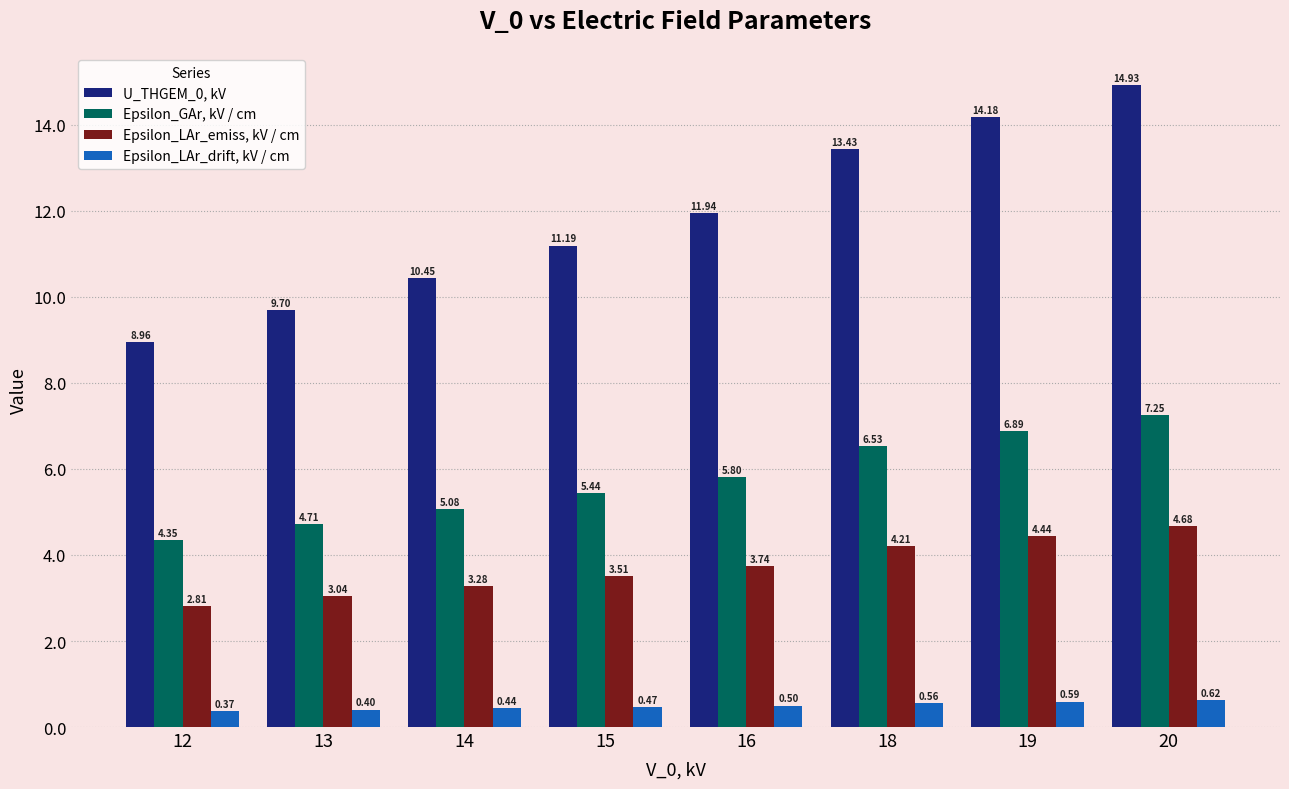

List the series in order of their peak value, lowest first.

Epsilon_LAr_drift, kV / cm, Epsilon_LAr_emiss, kV / cm, Epsilon_GAr, kV / cm, U_THGEM_0, kV